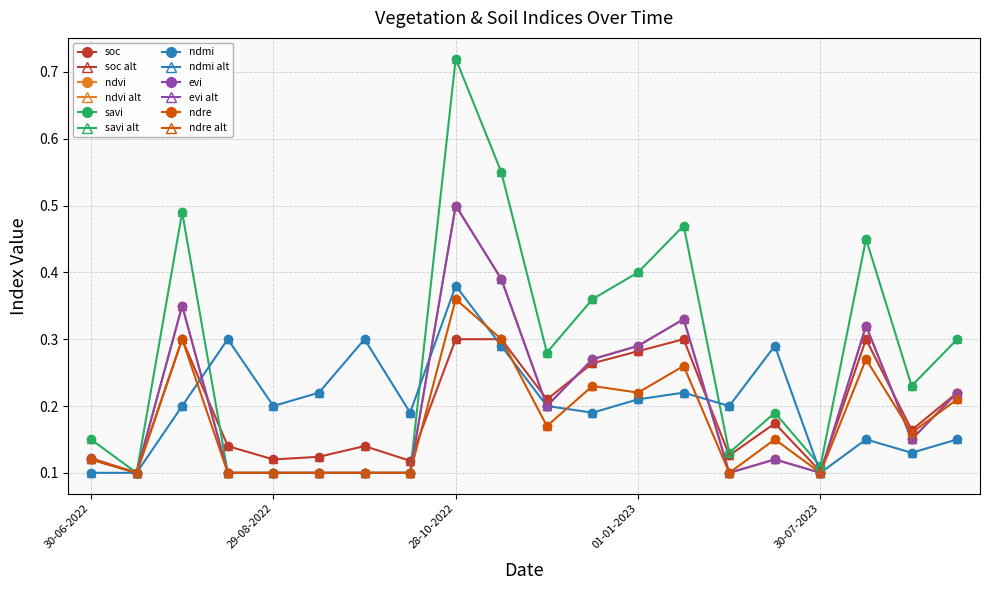

Is it true that evi equals 0.4 at 27-11-2022?

False